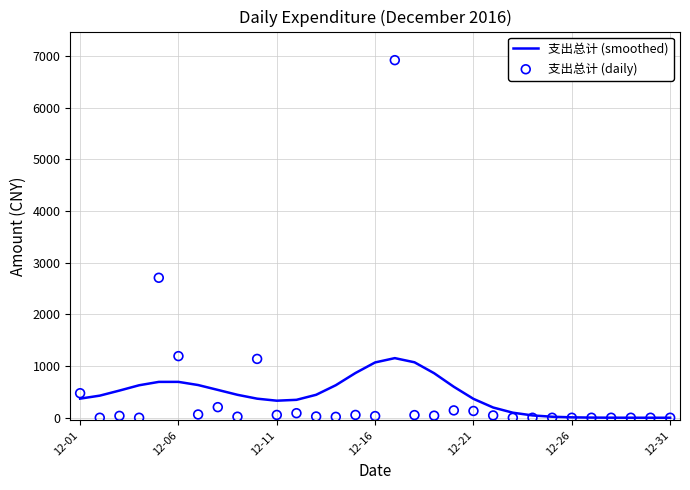

What is the highest value of the 支出总计 (smoothed) series?

1154.1